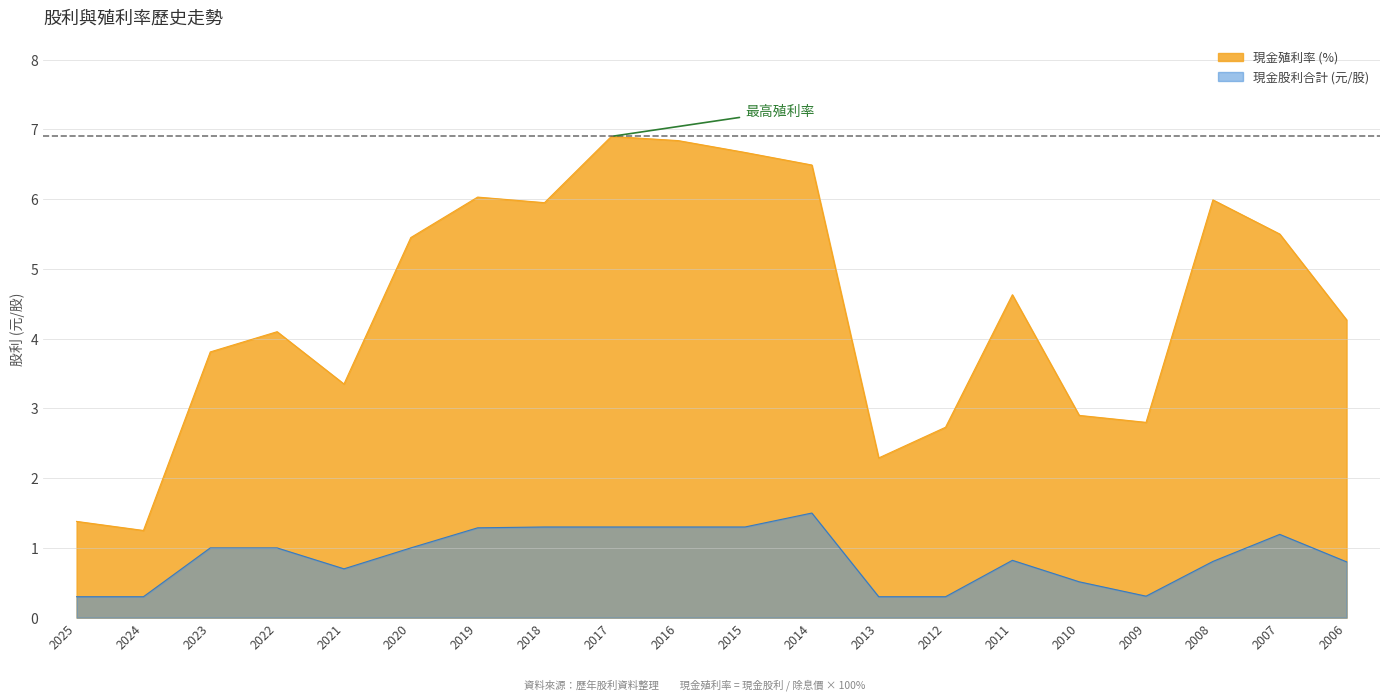

Where is the first local minimum for 現金股利合計?

2021